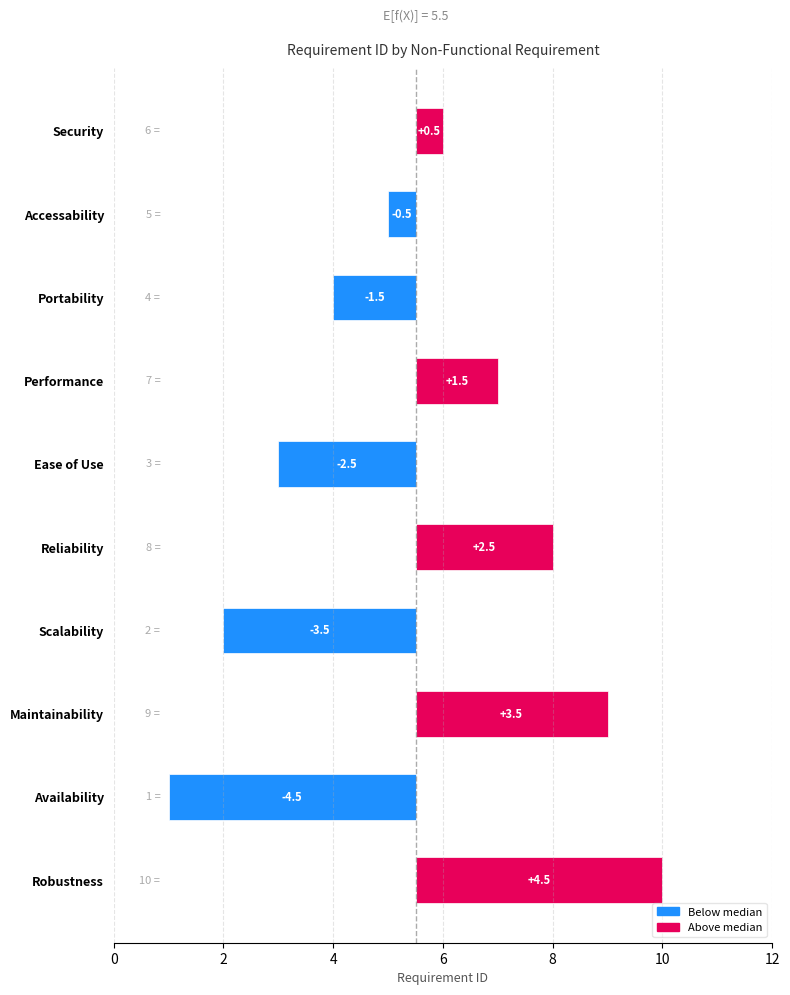

What is the greatest value displayed?

4.5